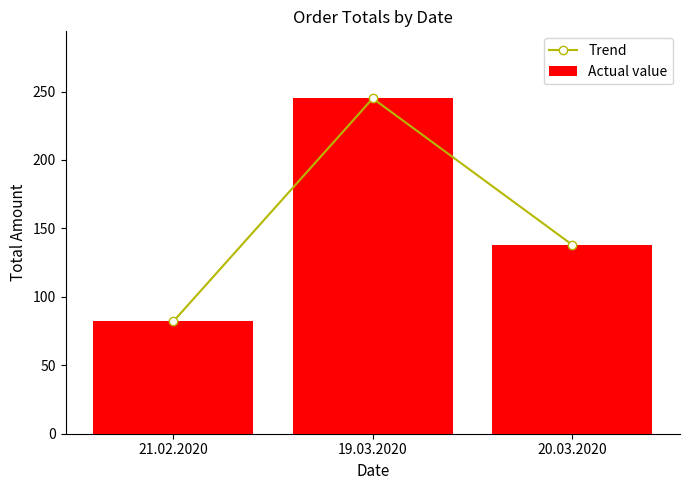

Is the value of Trend at 20.03.2020 greater than the value of Actual value at 20.03.2020?

No